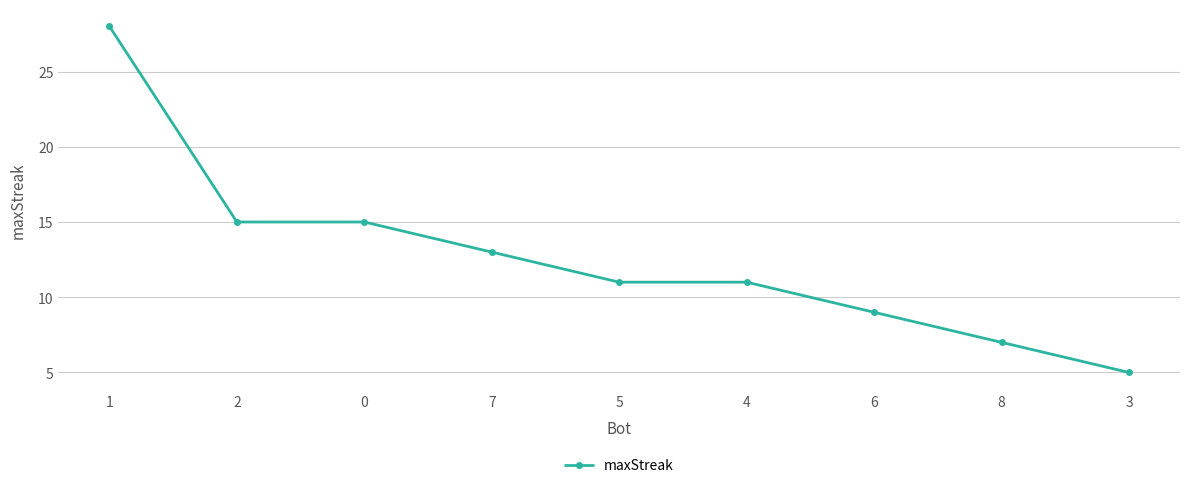

At which category does the chart reach its peak across all series?

1